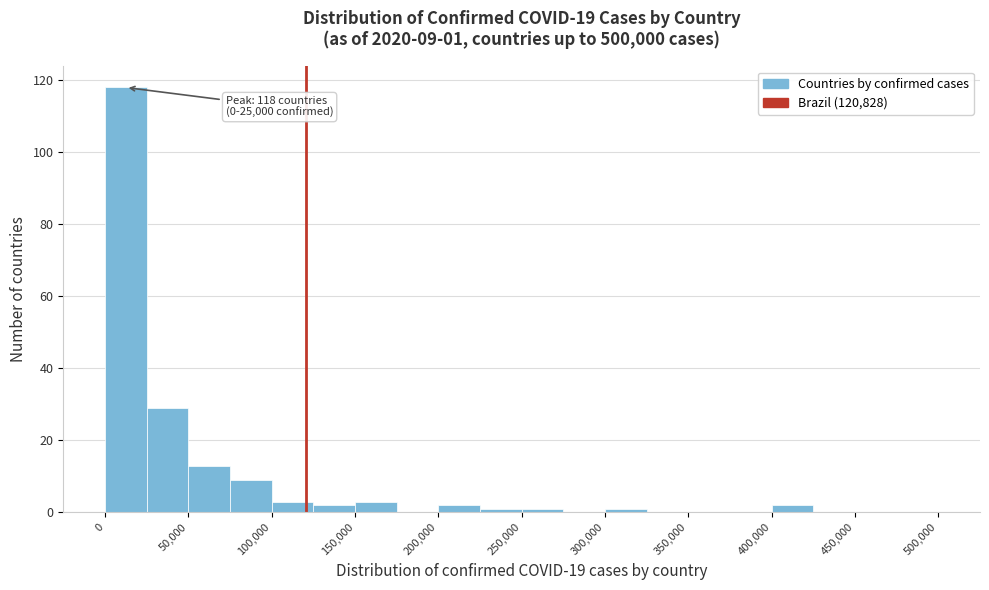

Over which range of the x-axis is the bar tallest?

0 to 25000